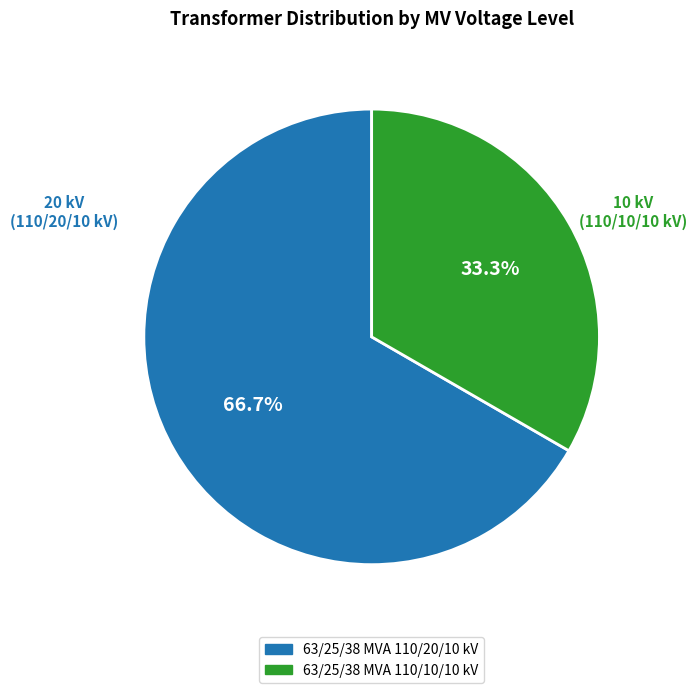

Does 63/25/38 MVA 110/10/10 kV account for over 50% of the chart?

No